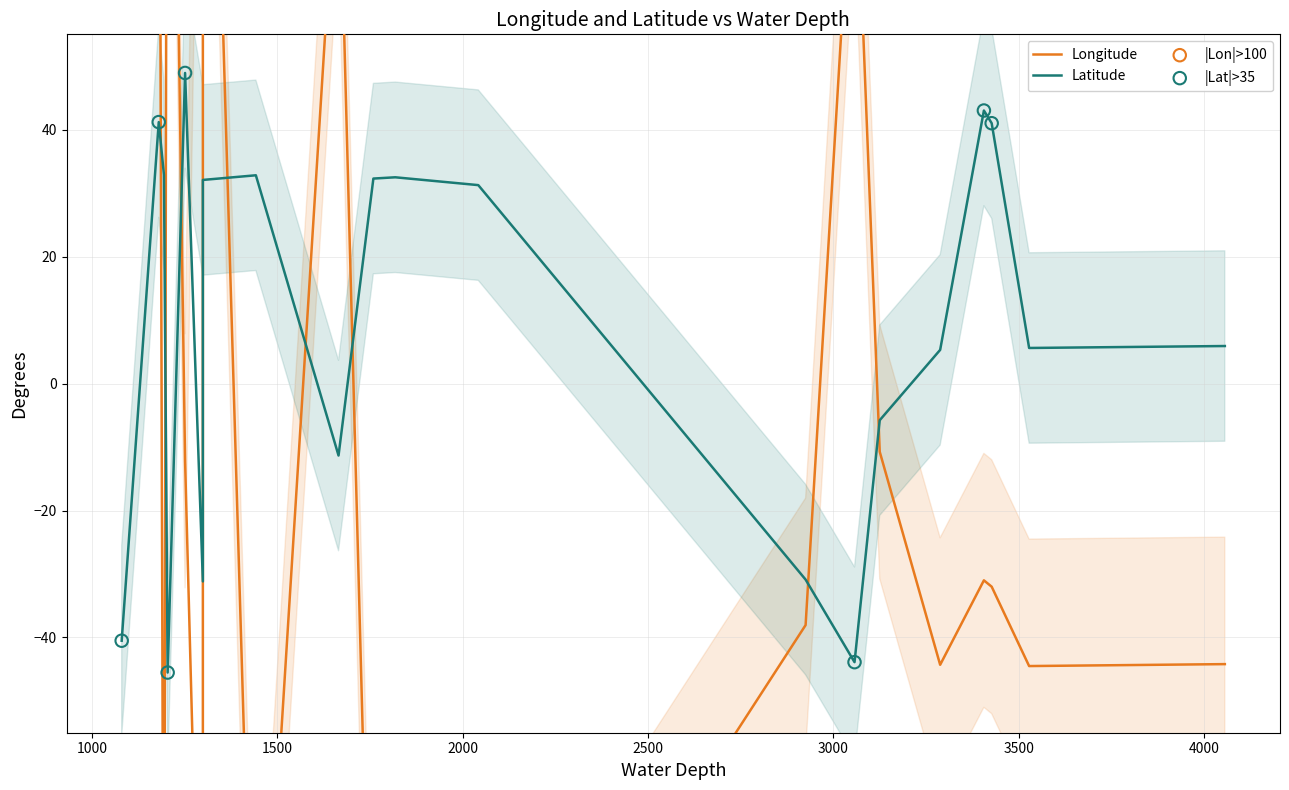

At how many categories does at least one series exceed -101?

20